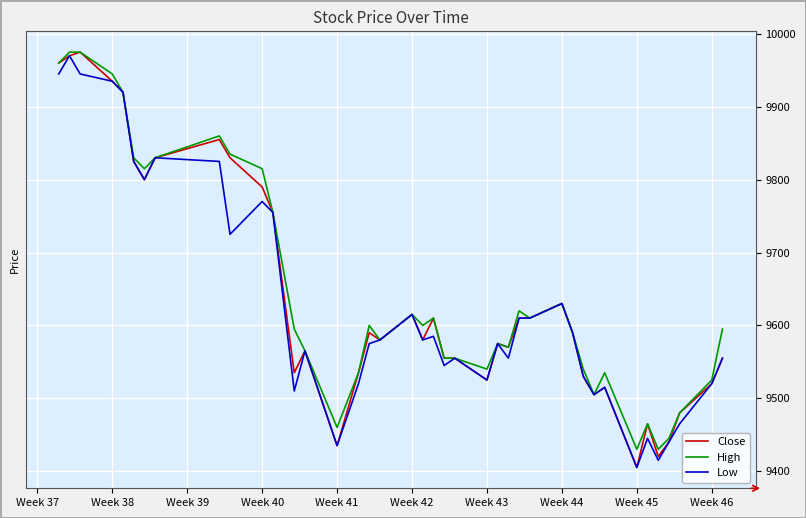

What is the highest value of the Low series?

9970